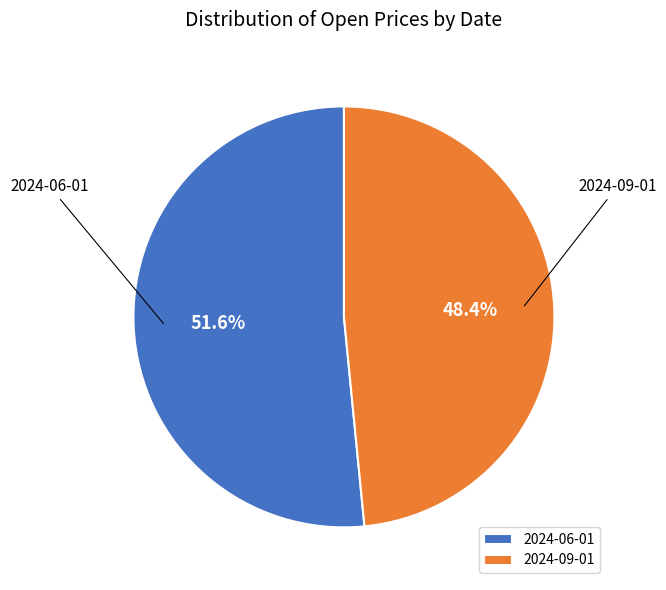

Rank the categories by value from lowest to highest.

2024-09-01, 2024-06-01